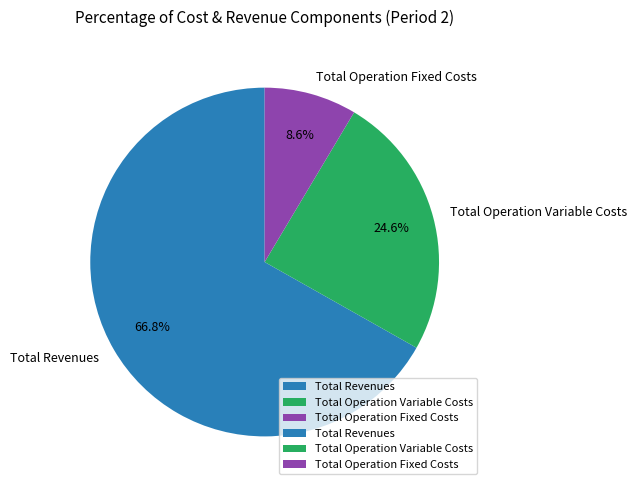

Which slice is the smallest?

Total Operation Fixed Costs